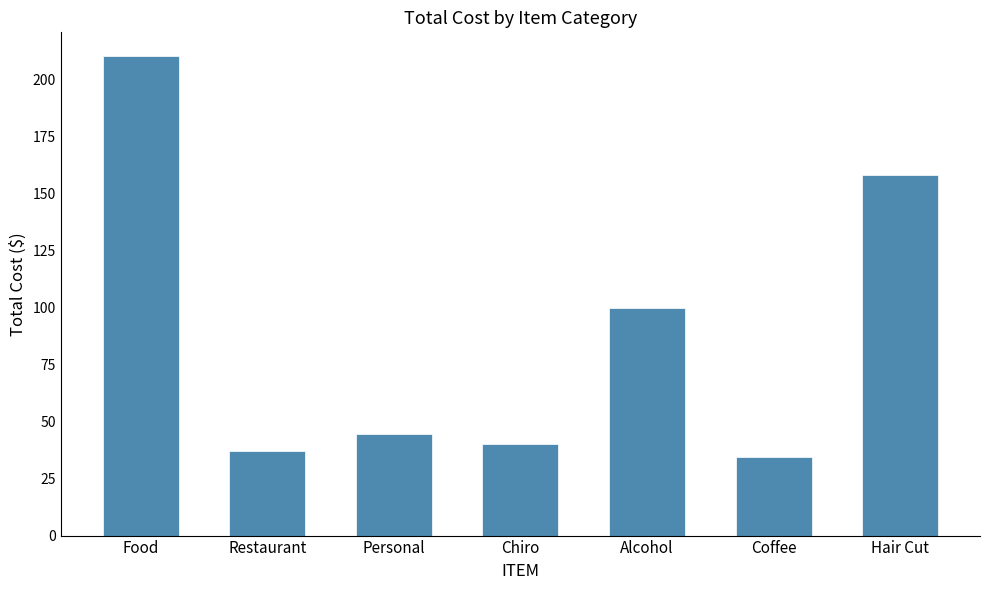

Which has a higher value, Chiro or Alcohol?

Alcohol